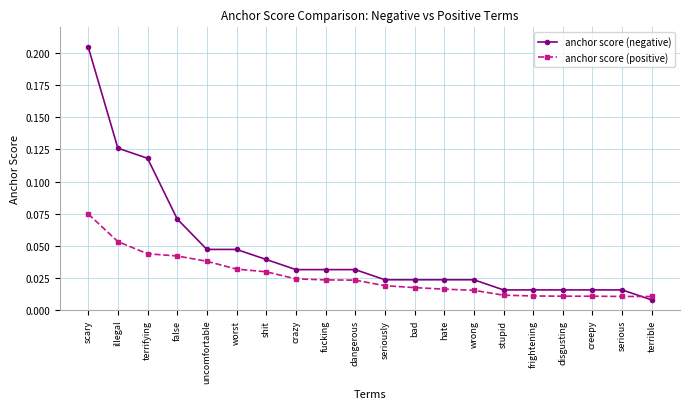

Which series has the widest spread of values?

anchor score (negative)